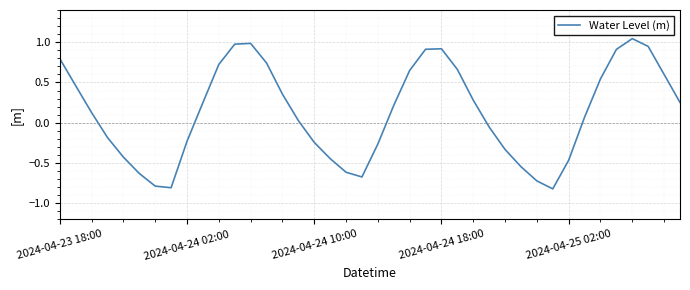

Is this an area chart (filled region under the line)?

No